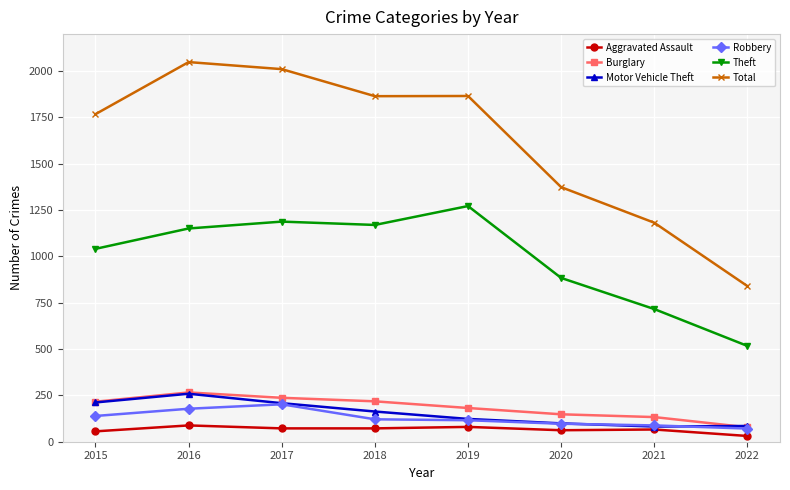

What is the value of the Total point at the 6th from the left?

1374